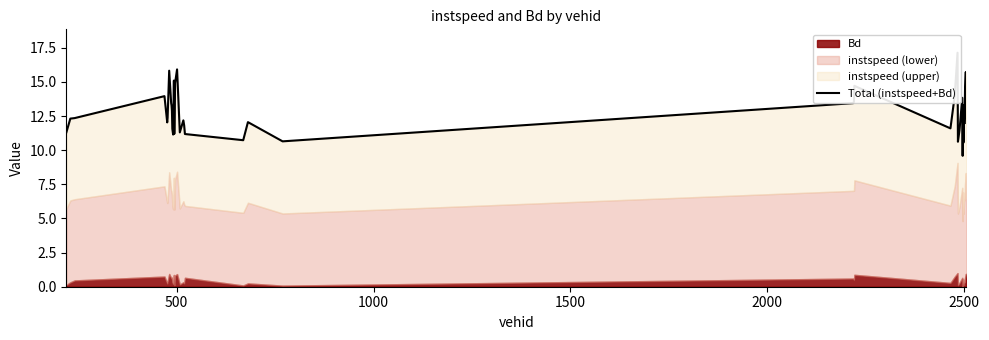

What is the difference between the maximum and minimum values?

7.5